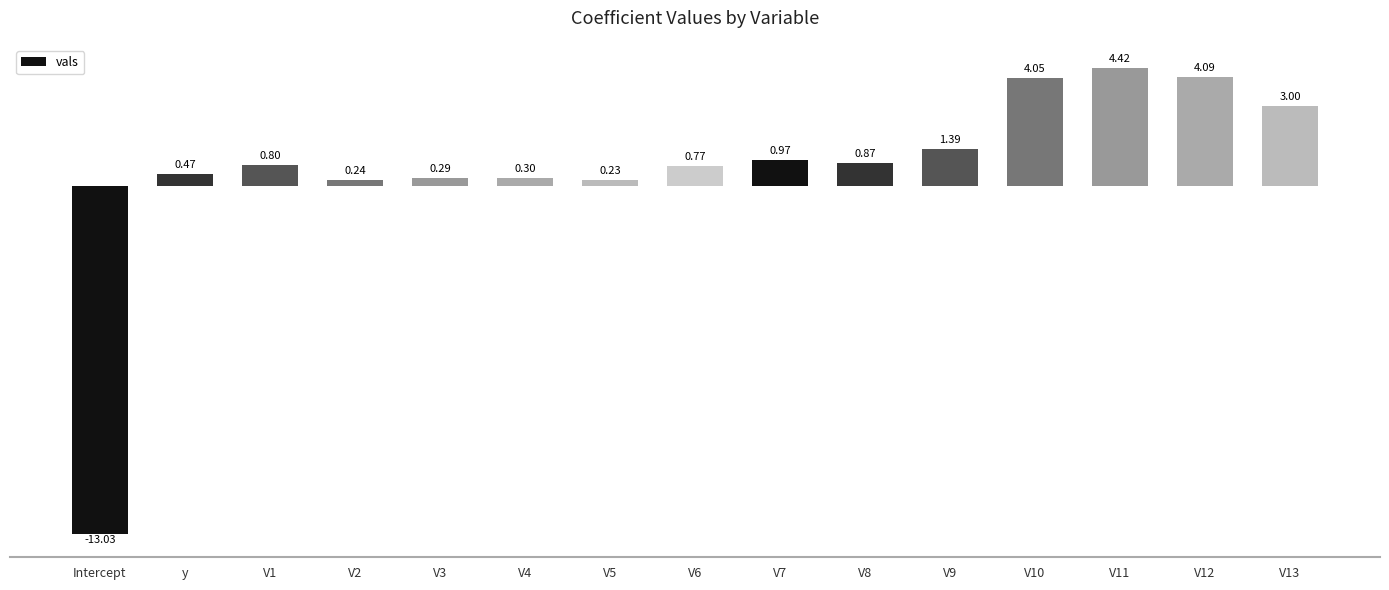

Where does the data first go above 0?

y